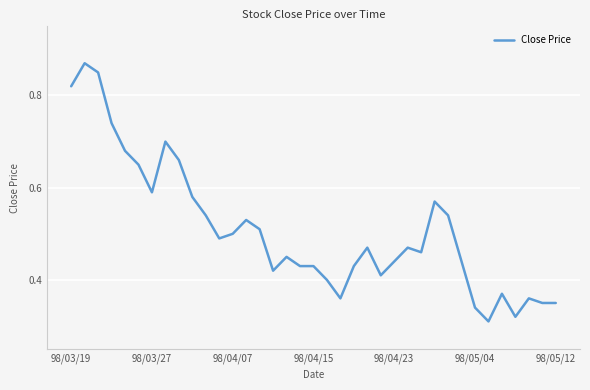

Does the chart have visible grid lines?

Yes